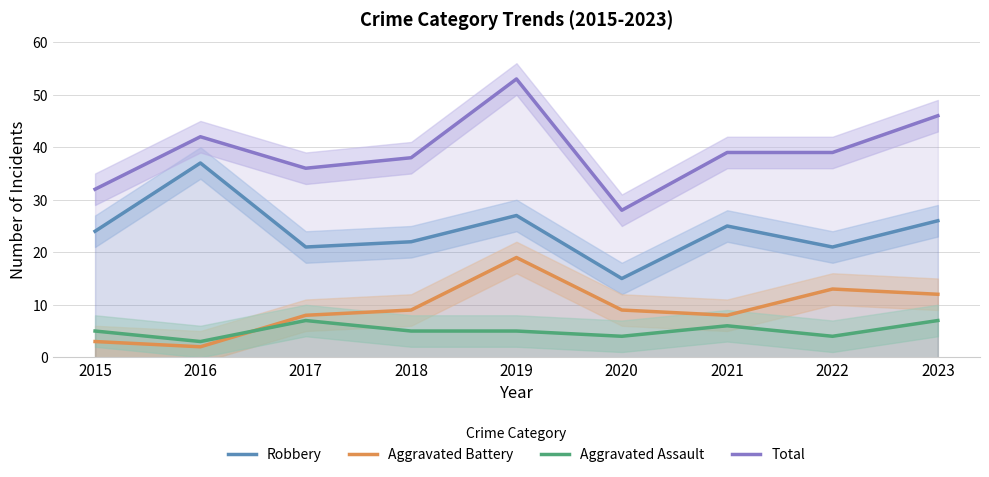

At which category does the chart reach its minimum across all series?

2016